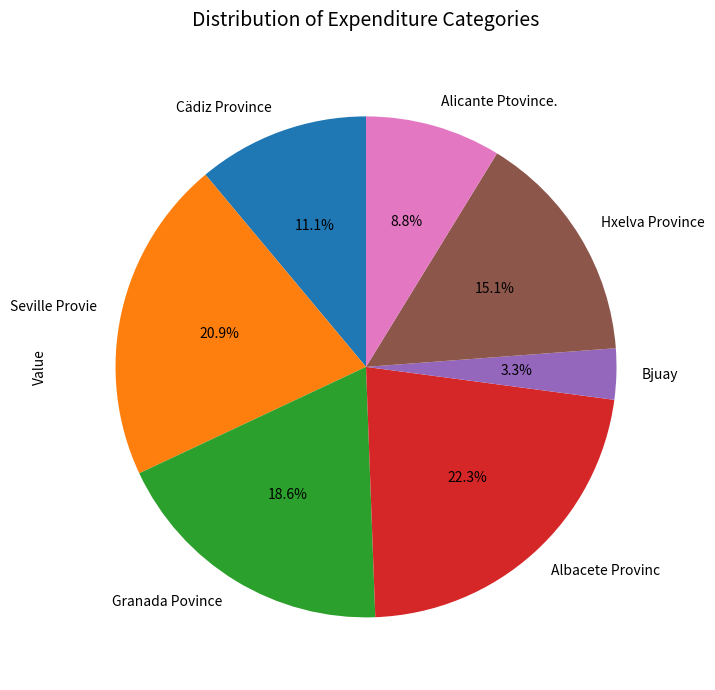

What percentage is the Hxelva Province slice, to the nearest percent?

15%